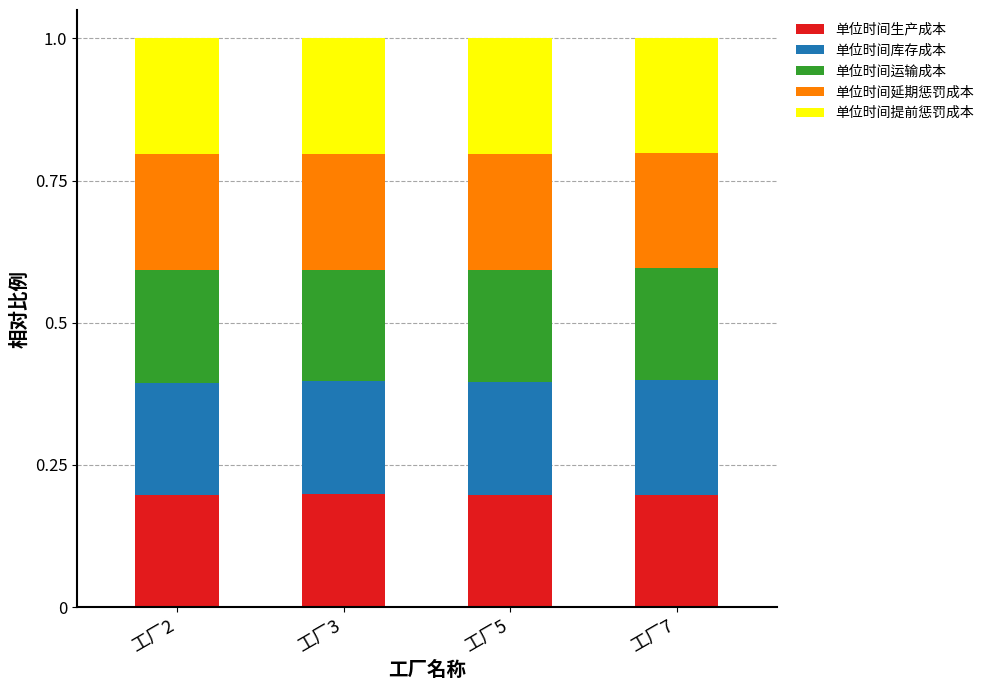

Reading left to right, transcribe the values for 单位时间生产成本.

工厂2=0.2	工厂3=0.2	工厂5=0.2	工厂7=0.2